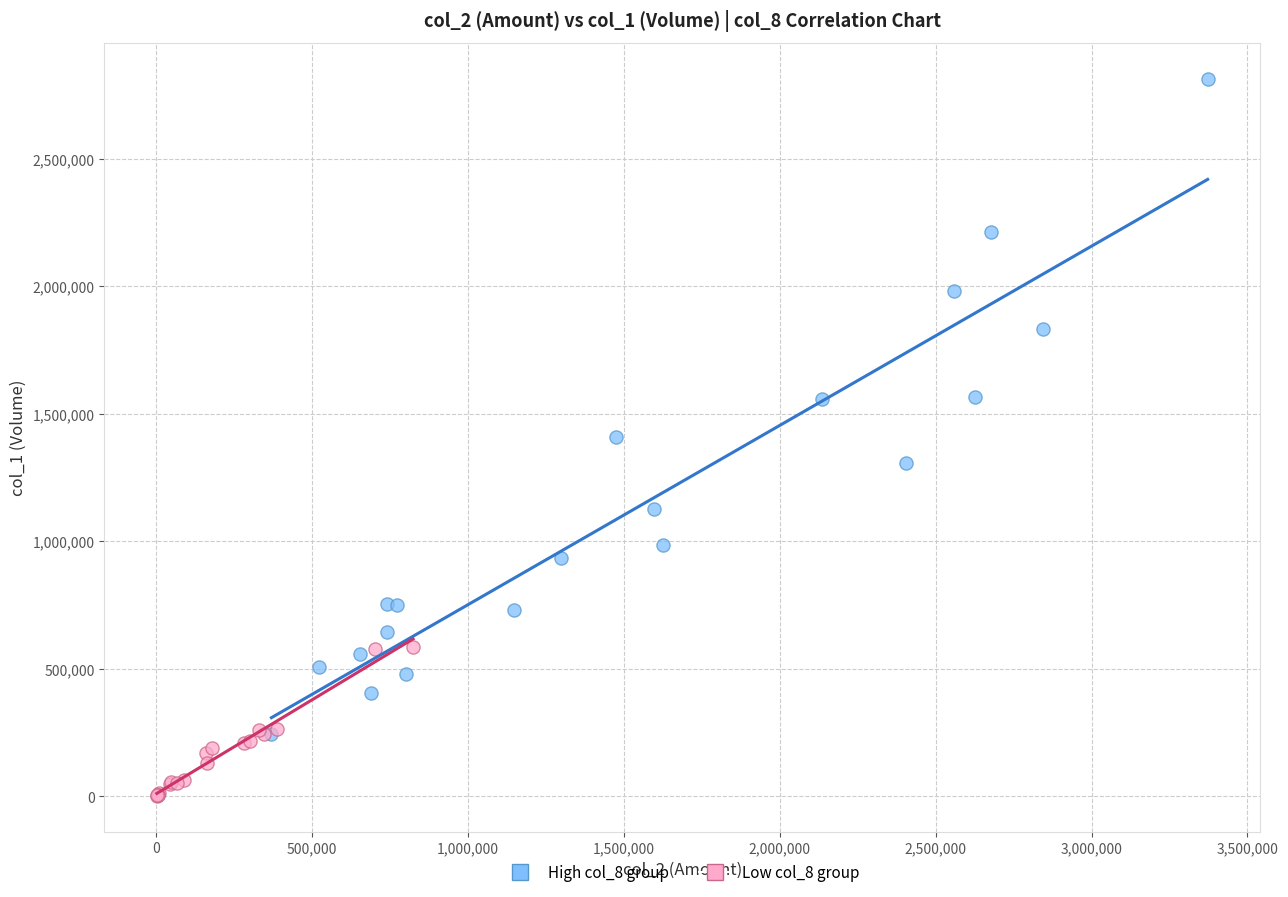

Which series has the widest spread of Y values?

High col_8 group